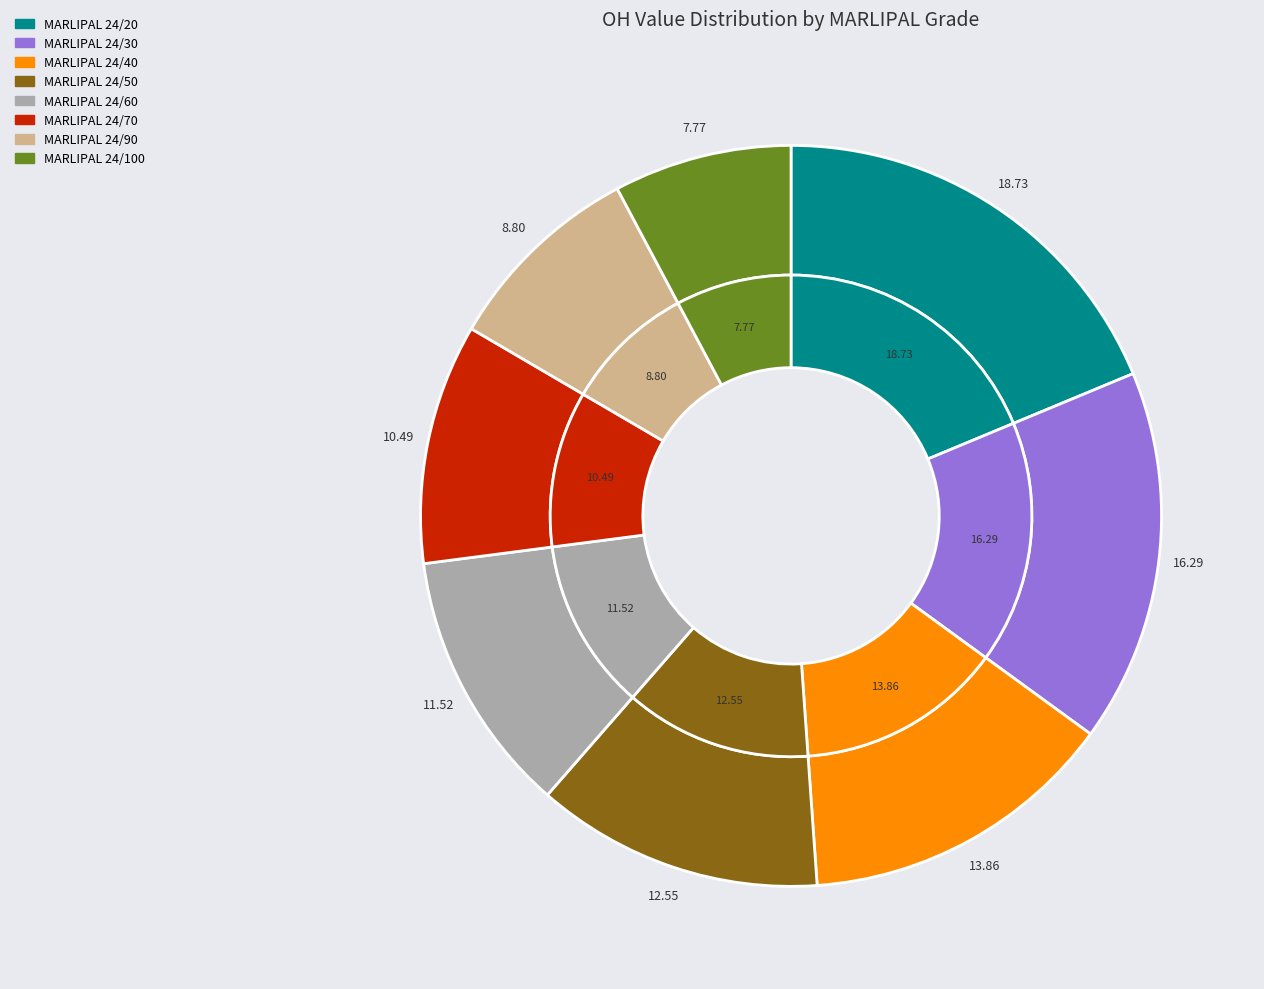

Which category has the smallest portion of the pie?

MARLIPAL 24/100